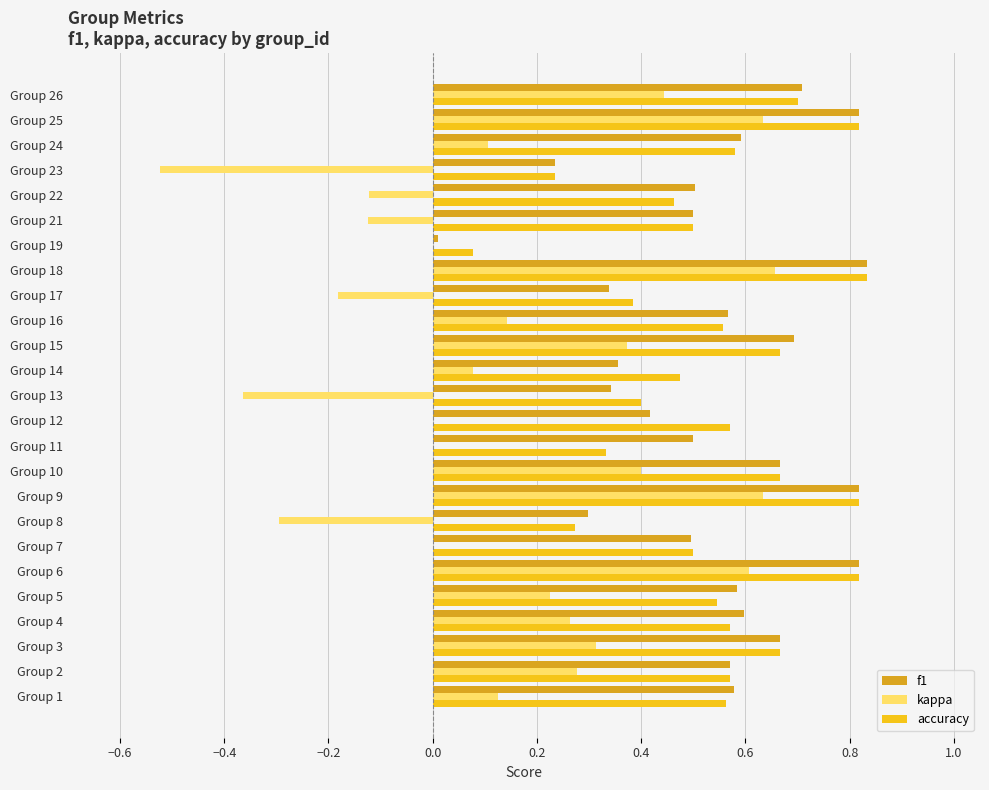

What is the sum of all kappa values?

3.7